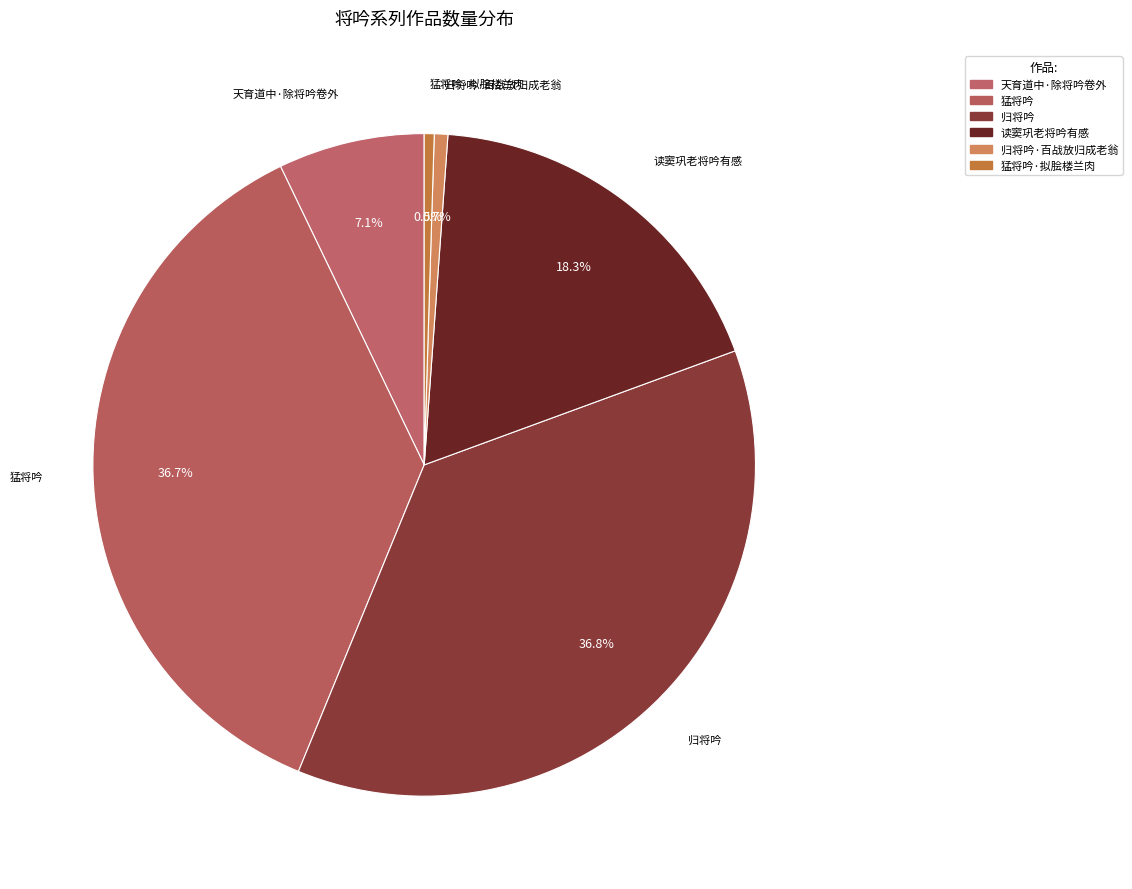

How many slices are in this pie chart?

6